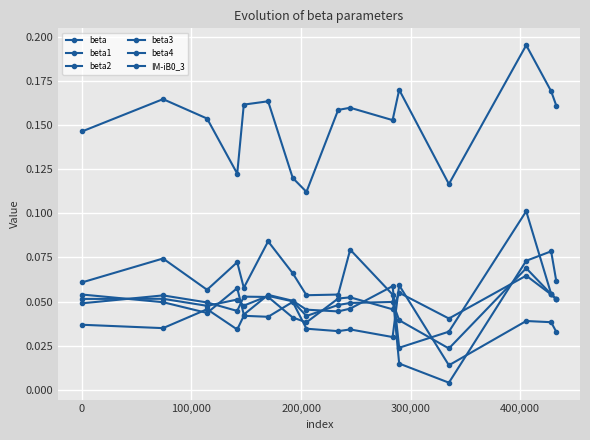

Rank the series by their maximum value, from lowest to highest.

beta4, beta3, beta, beta1, beta2, IM-iB0_3